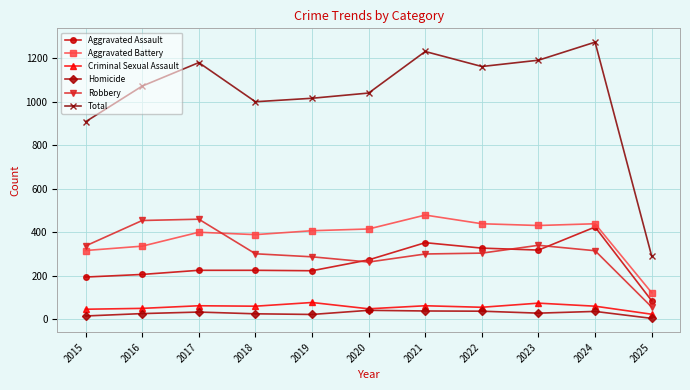

True or false: Aggravated Assault and Criminal Sexual Assault intersect in this chart.

False